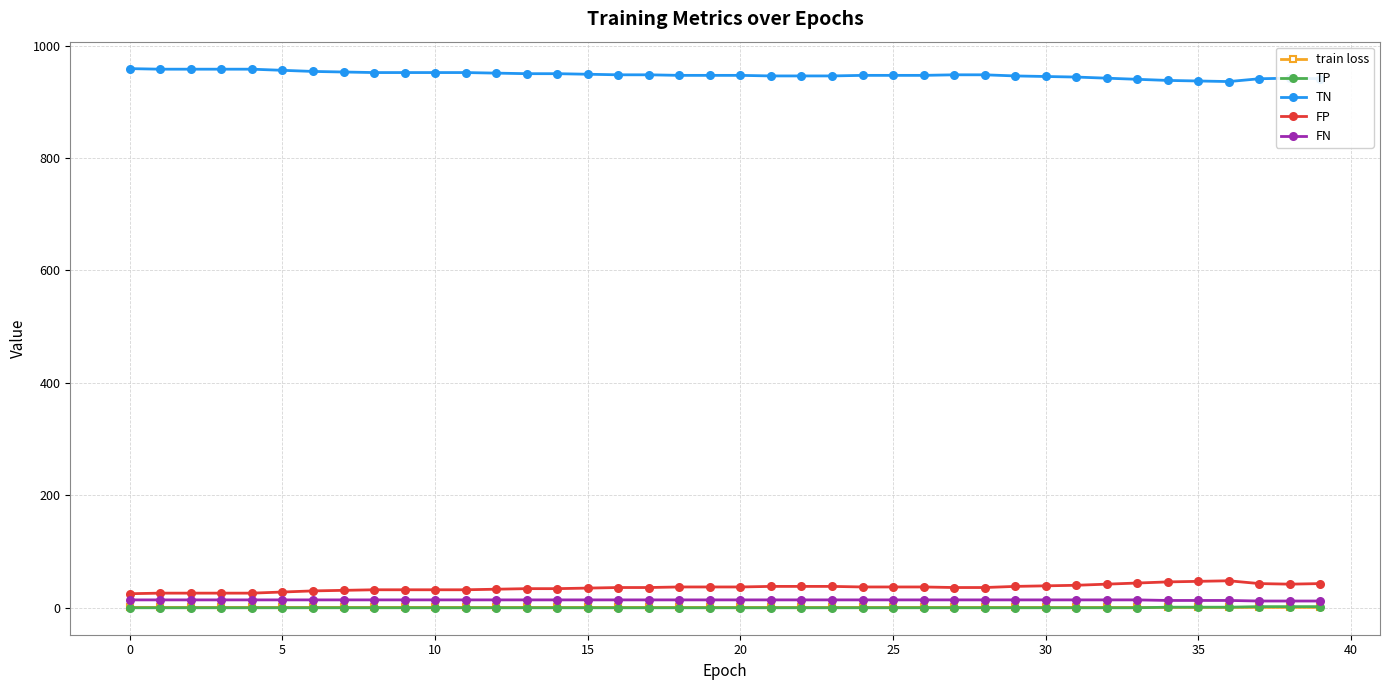

Which series has the largest total across all categories?

TN